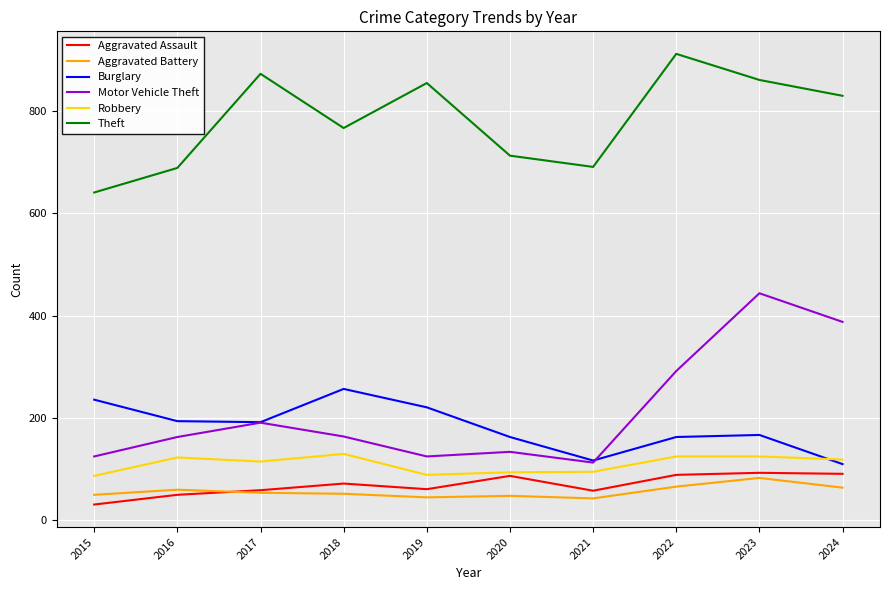

List the series in order of their peak value, lowest first.

Aggravated Battery, Aggravated Assault, Robbery, Burglary, Motor Vehicle Theft, Theft